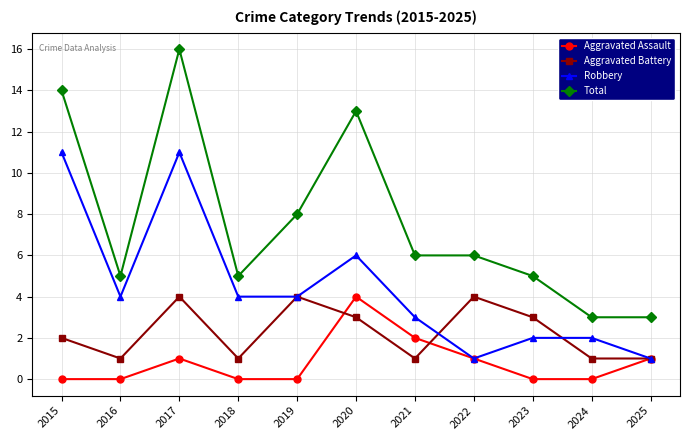

What value does the Robbery series have at 2025?

1